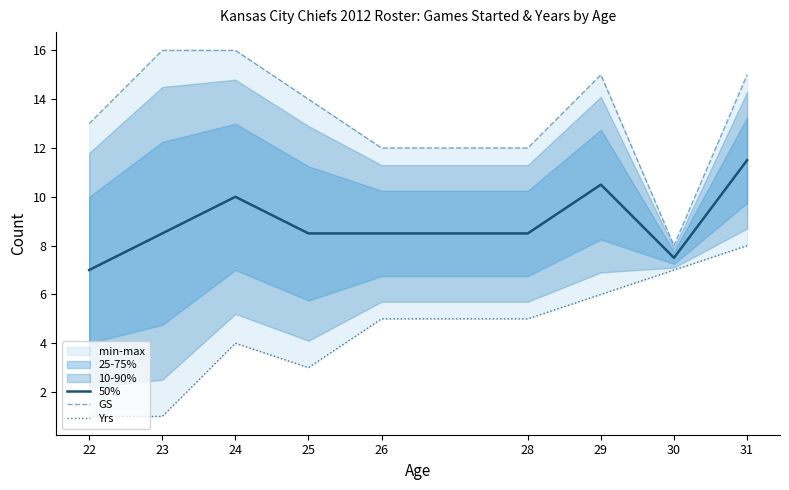

True or false: Yrs has more than 0 points higher than both neighbors.

True